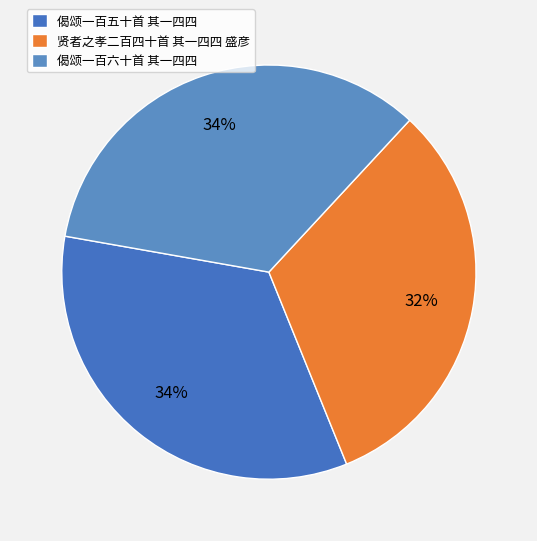

To the nearest percent, what percentage of the pie is 贤者之孝二百四十首 其一四四 盛彦?

32%